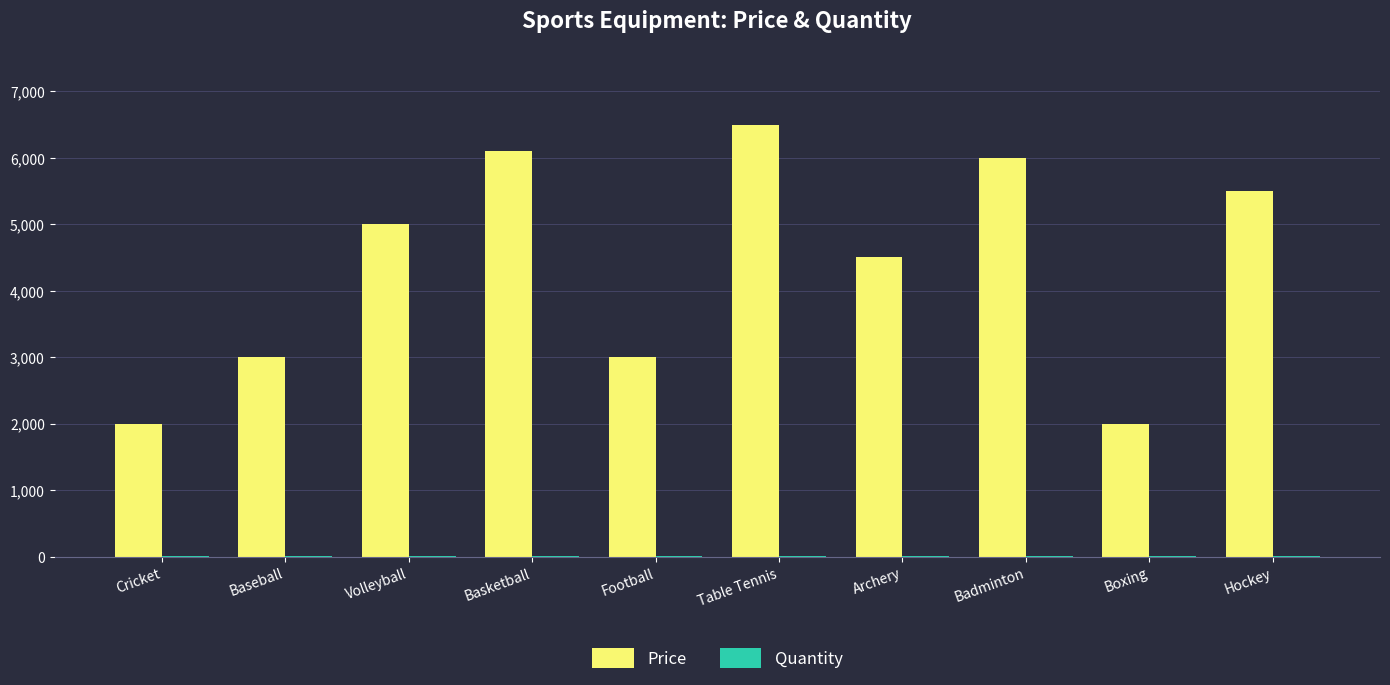

Where is Price nearest to the value 4249?

Archery